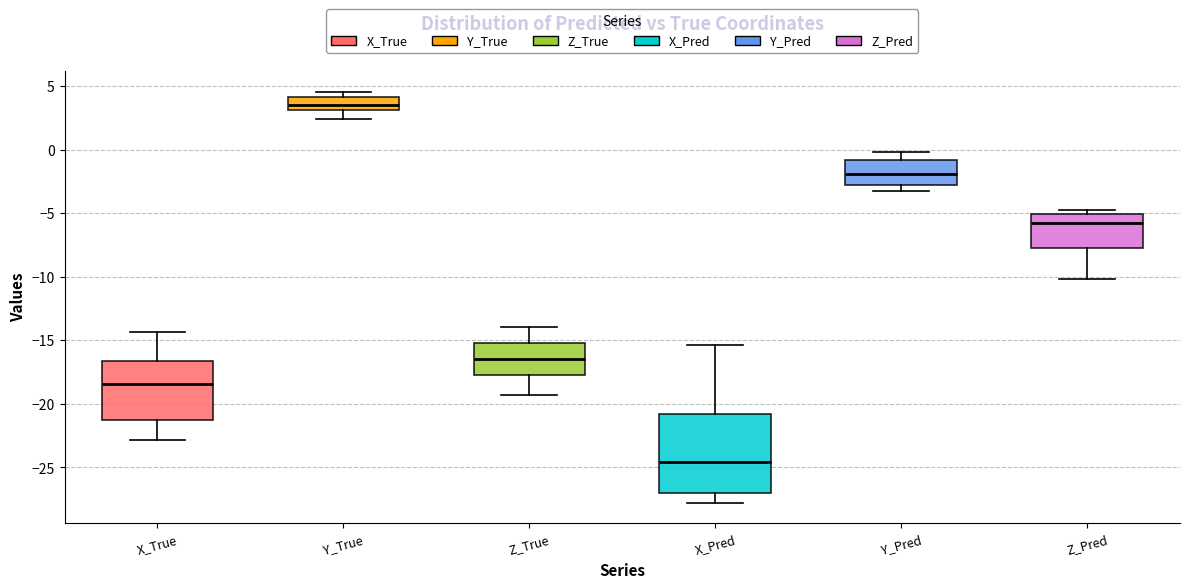

Which box's median line is the highest?

Y_True